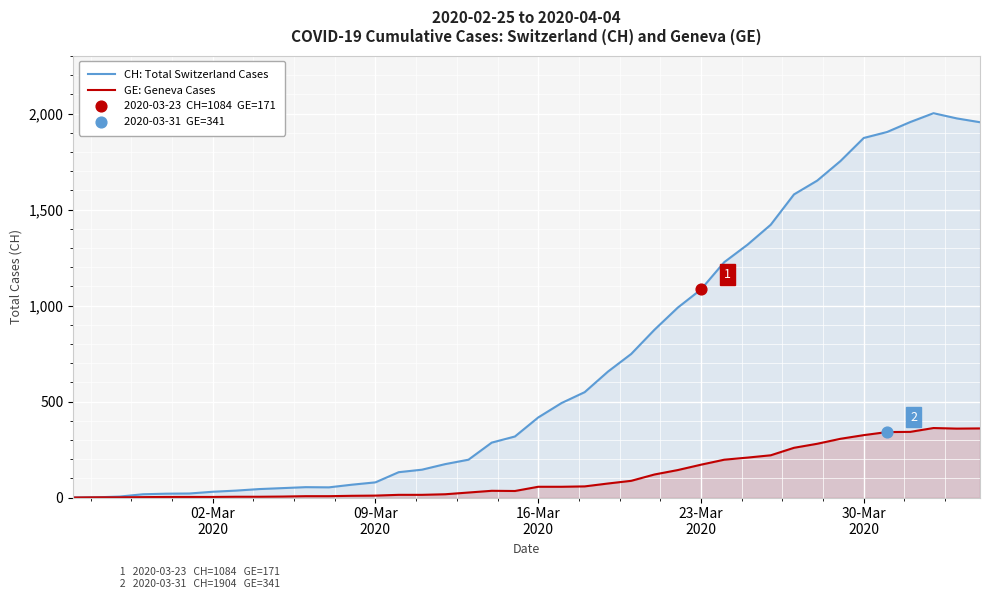

Which series contains the lowest Y value?

CH: Total Switzerland Cases